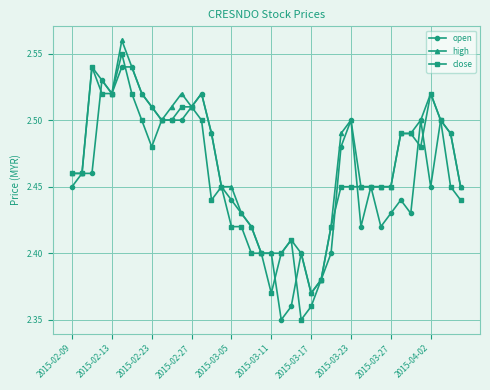

Rank the series by their maximum value, from lowest to highest.

open, close, high